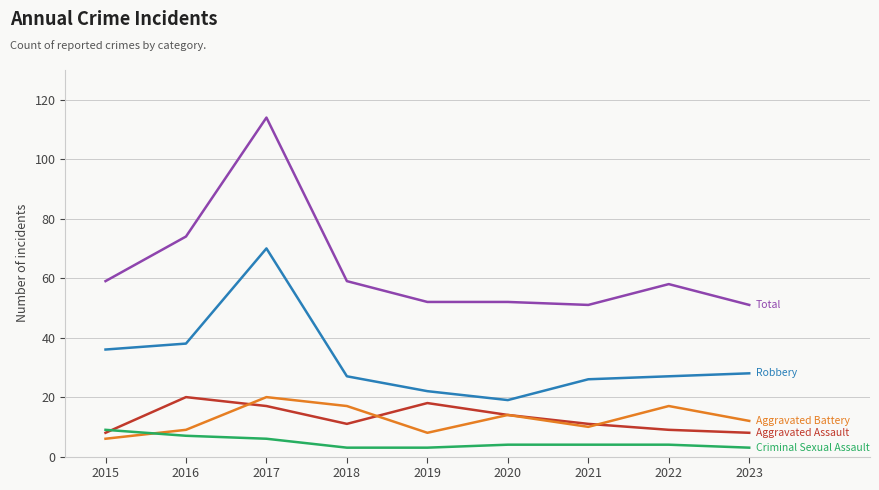

What is the spread (max minus min) of values at 2019?

49